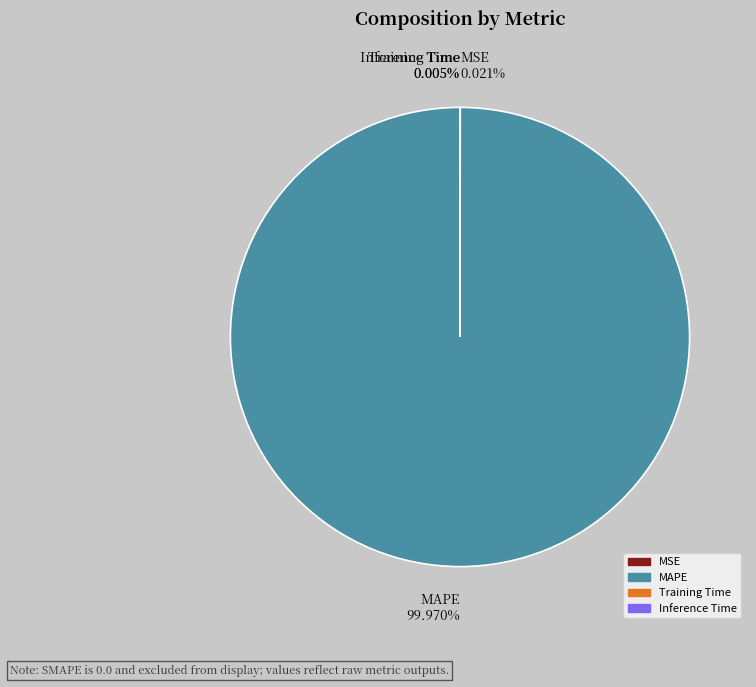

Count the number of slices in the pie.

4